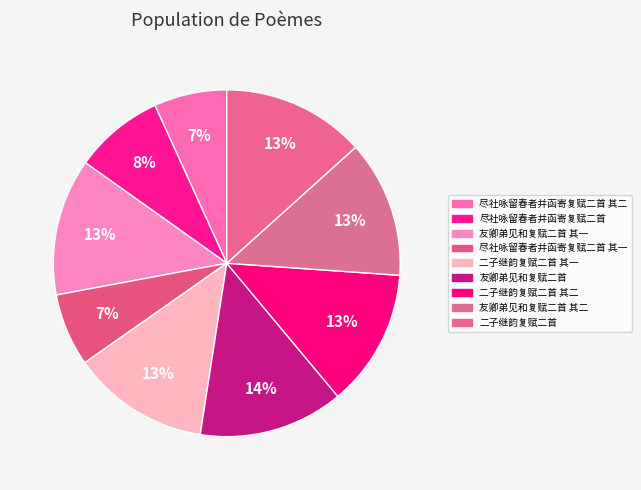

How many slices are in this pie chart?

9